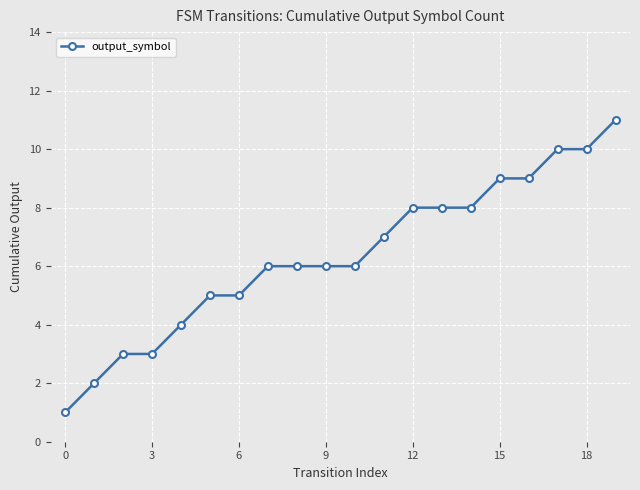

What is the value of the 18th point from the left?

10